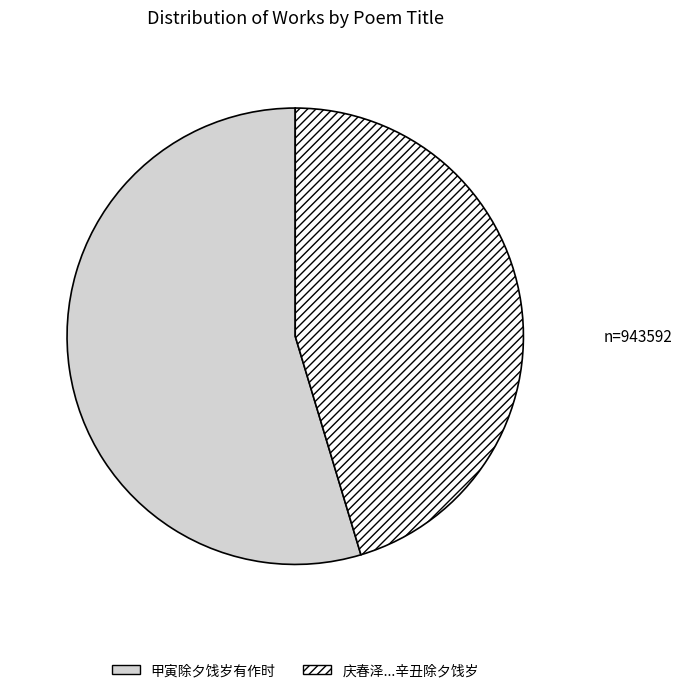

How many segments does this pie chart have?

2